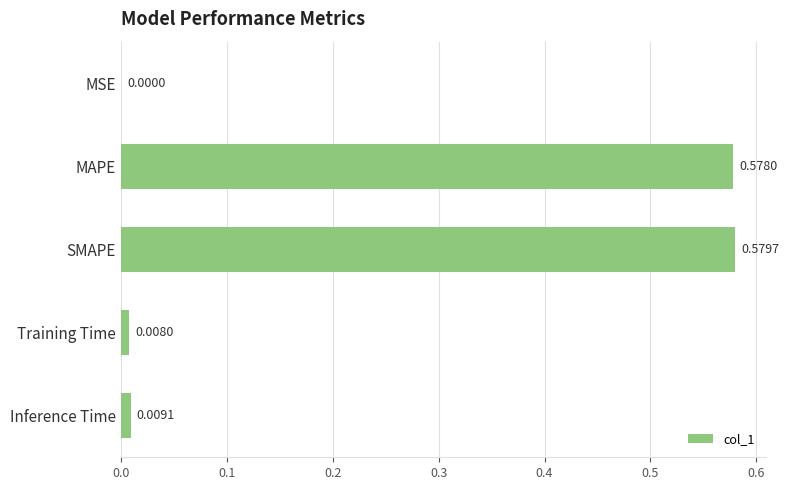

Which category has the highest value across all series?

SMAPE